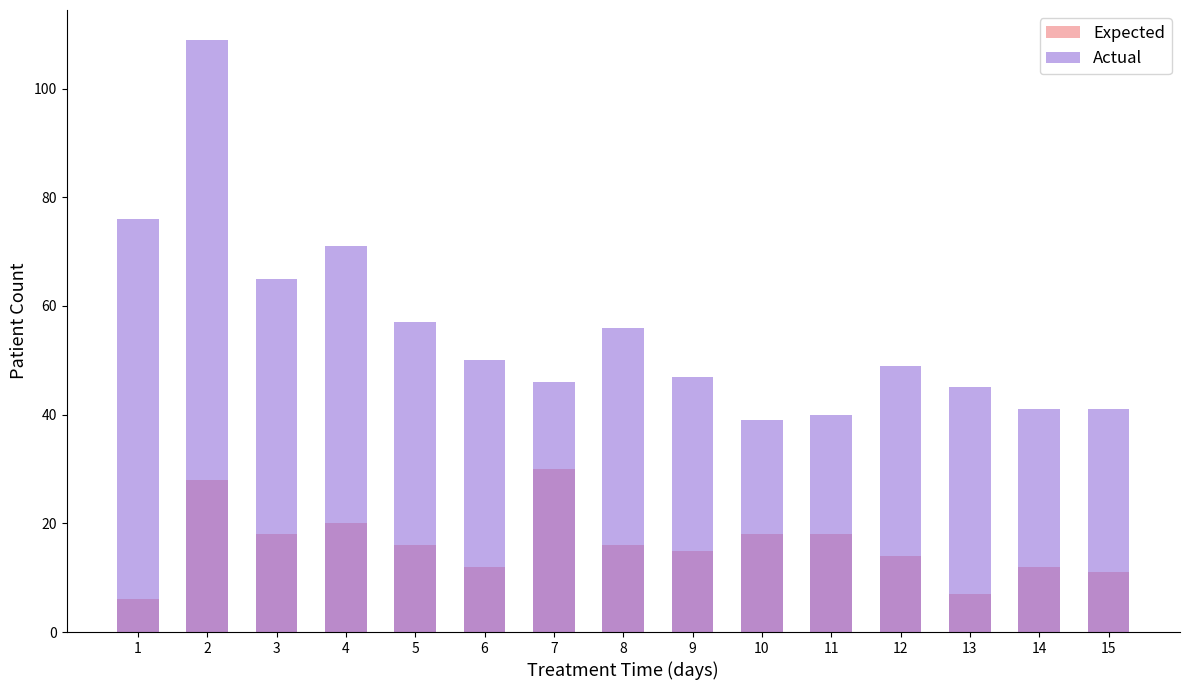

Which category has the highest value in the Expected series?

7